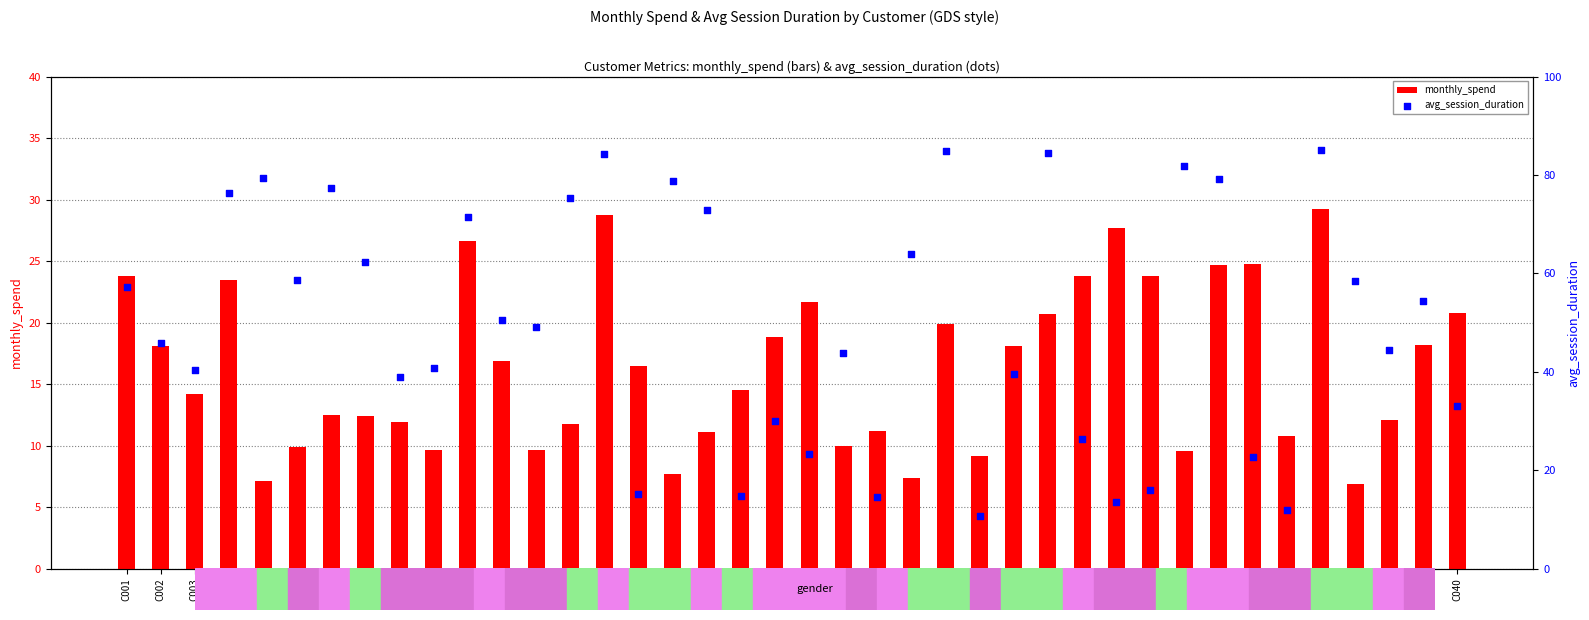

What is the total value across all series at C003?

54.6